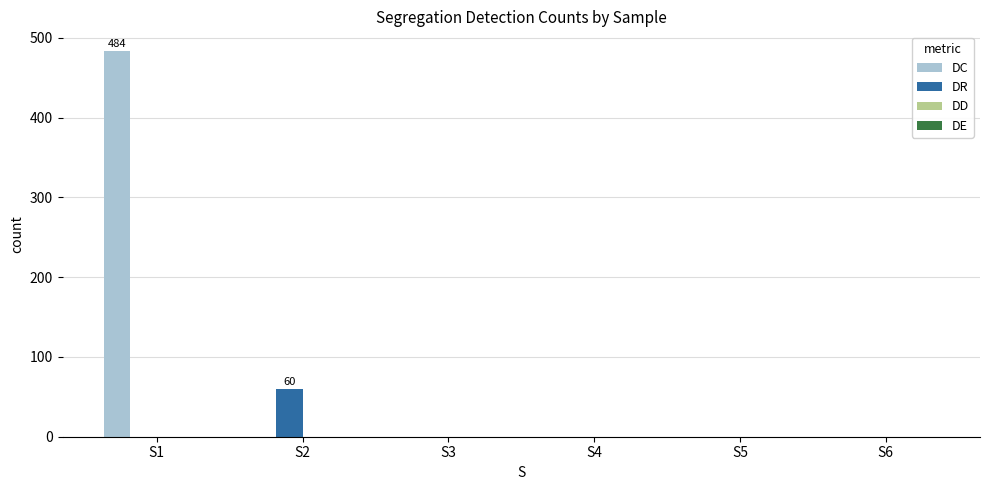

How many groups of bars are there?

6